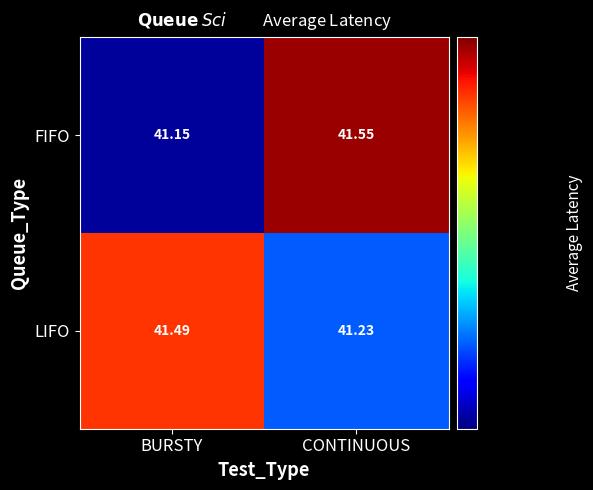

Which label corresponds to the smallest value in the chart?

BURSTY